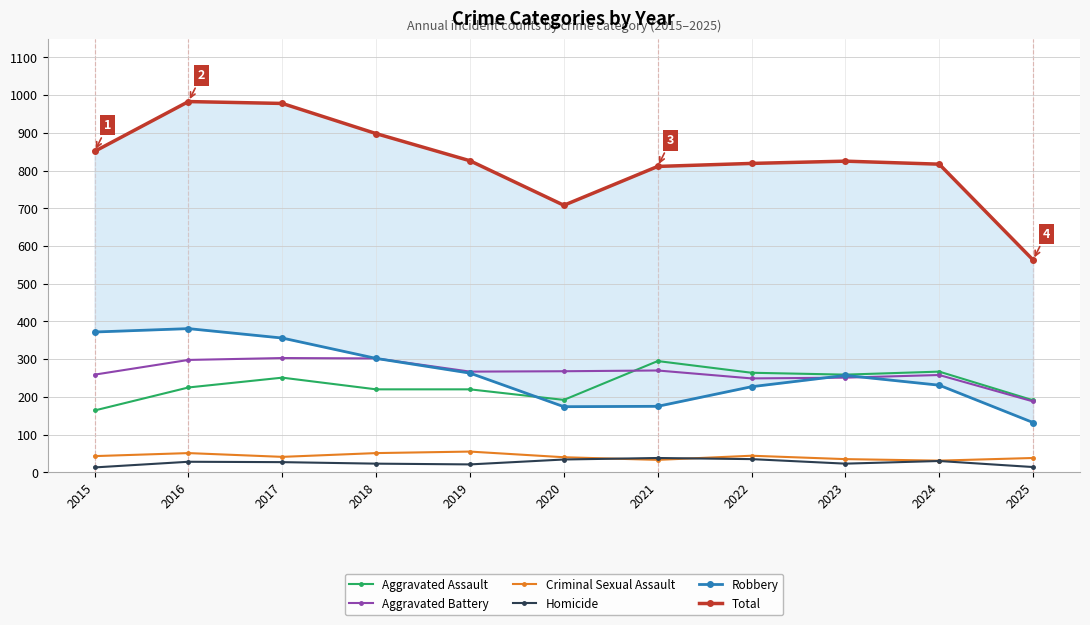

Is it true that Robbery equals 132 at 2025?

True